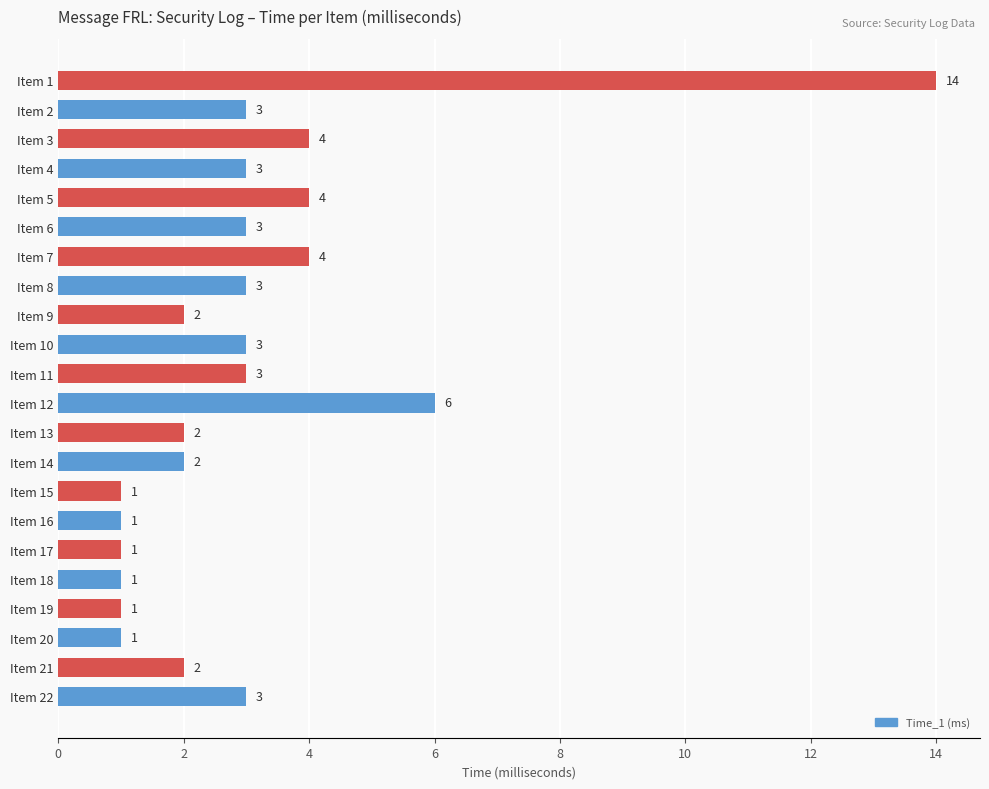

What is the maximum value shown in the chart?

14